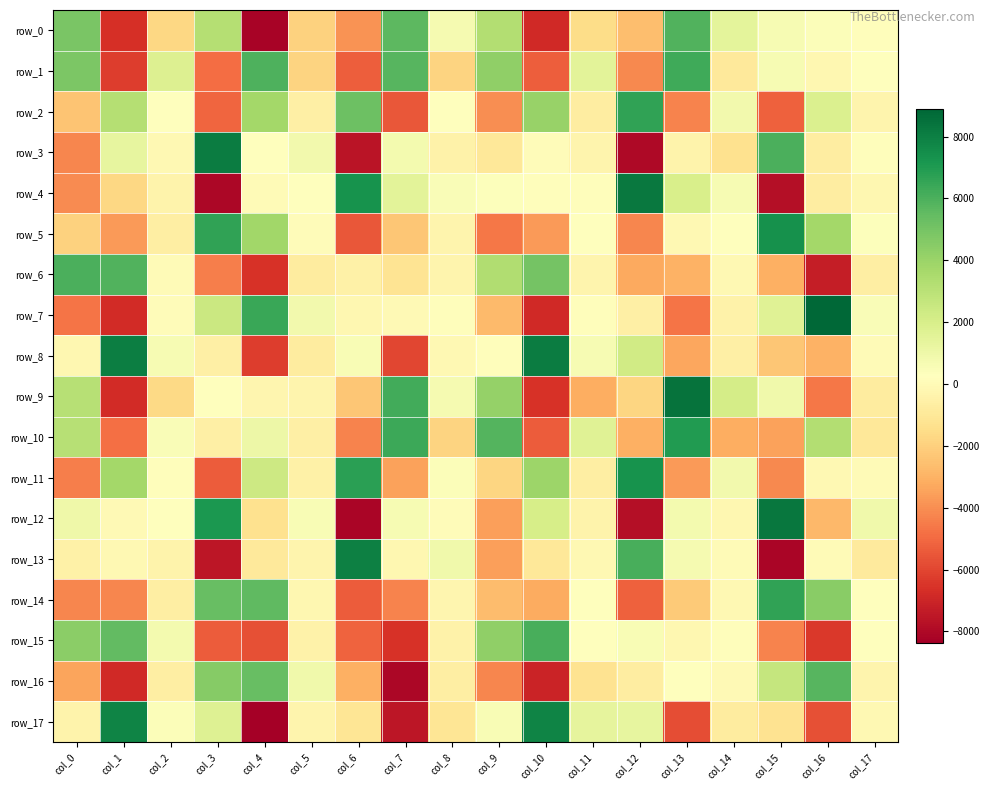

At which label does row_13 reach its minimum?

col_15